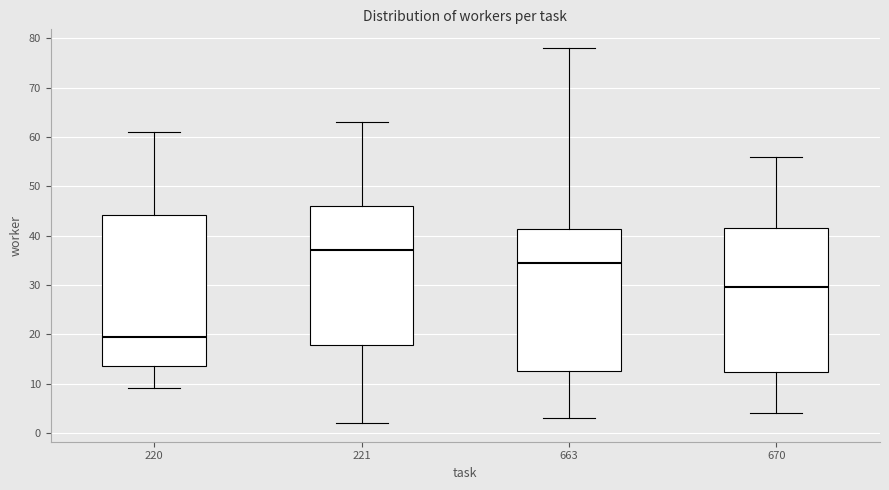

Reading left to right, read every box against the y-axis: the position of its median line, the range the box covers, and the ends of its whiskers. The values are not printed on the chart, so give them approximately, as read against the axis.

220: median 20, box 14 to 44, whiskers 9 to 61
221: median 37, box 18 to 46, whiskers 2 to 63
663: median 35, box 13 to 41, whiskers 3 to 78
670: median 30, box 12 to 42, whiskers 4 to 56